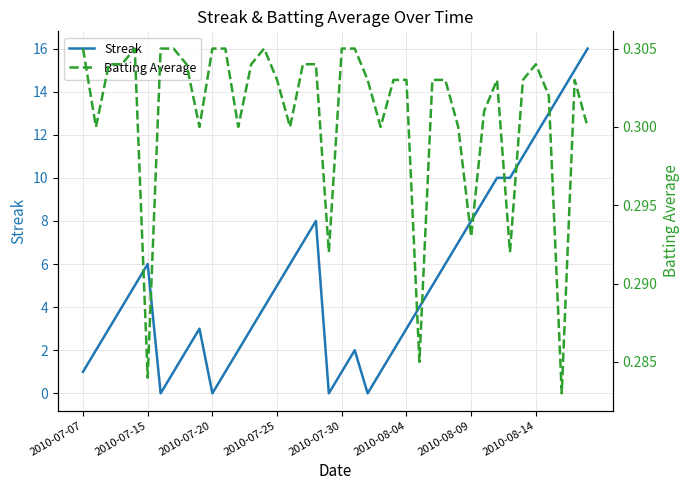

How many distinct data groups are displayed?

2